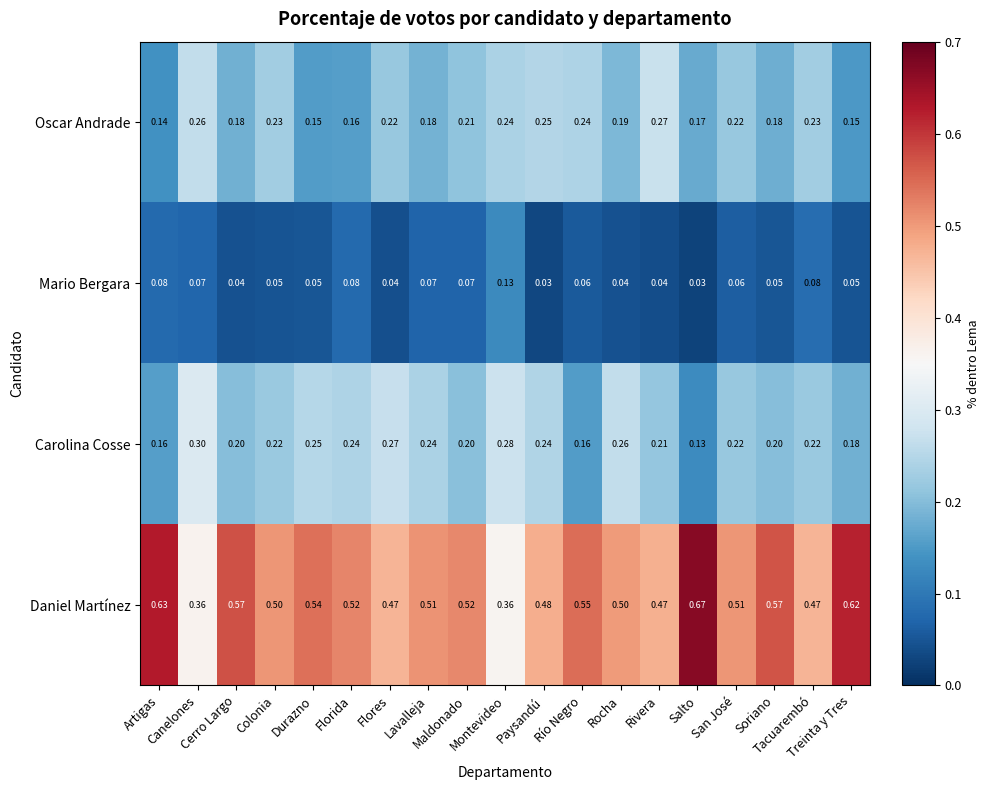

Which series has the widest spread of values?

Daniel Martínez